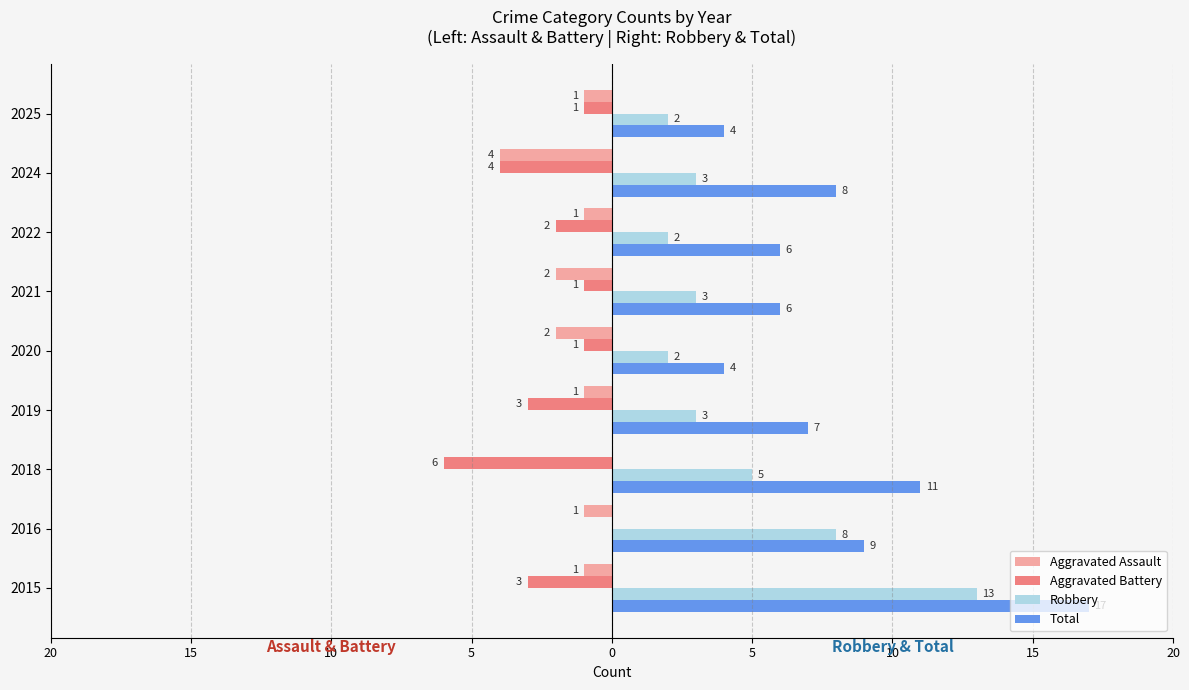

What are all the series names shown in the legend?

Aggravated Assault, Aggravated Battery, Robbery, Total